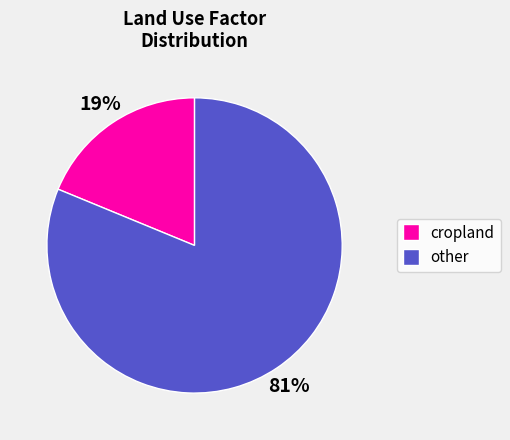

Is there any slice that represents more than half of the pie?

Yes